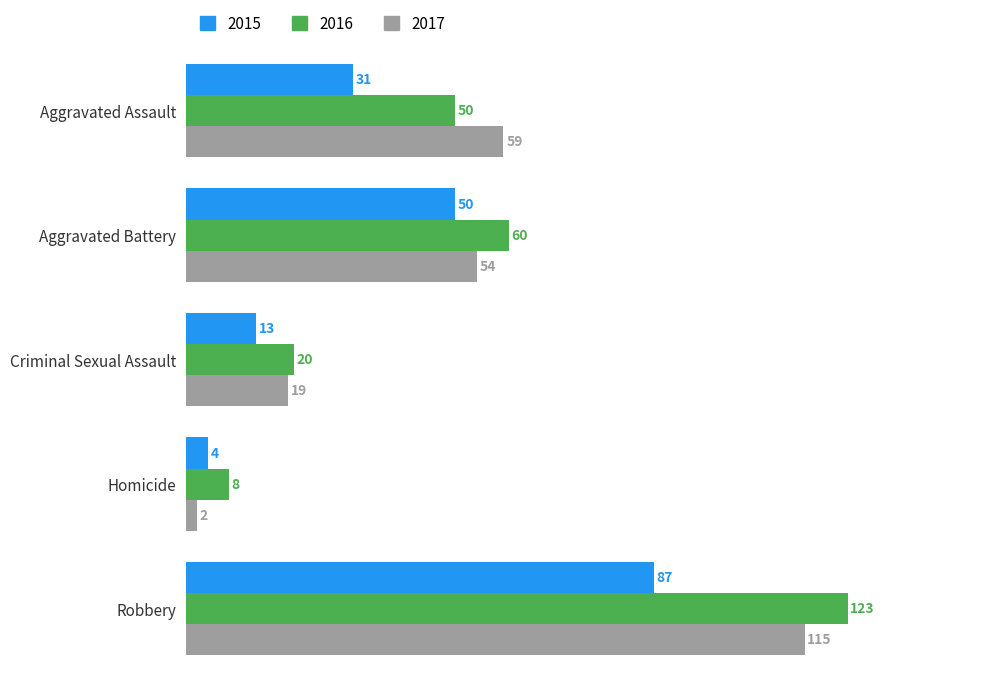

What is the average value of the 2017 series?

50